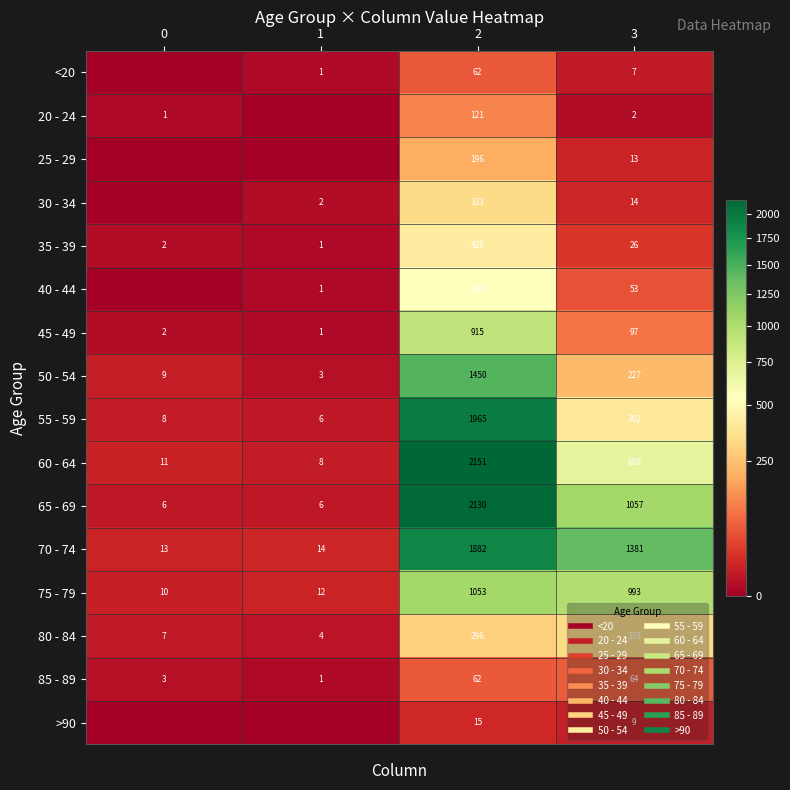

True or false: 40 - 44 has a value of 0 at 1.

False